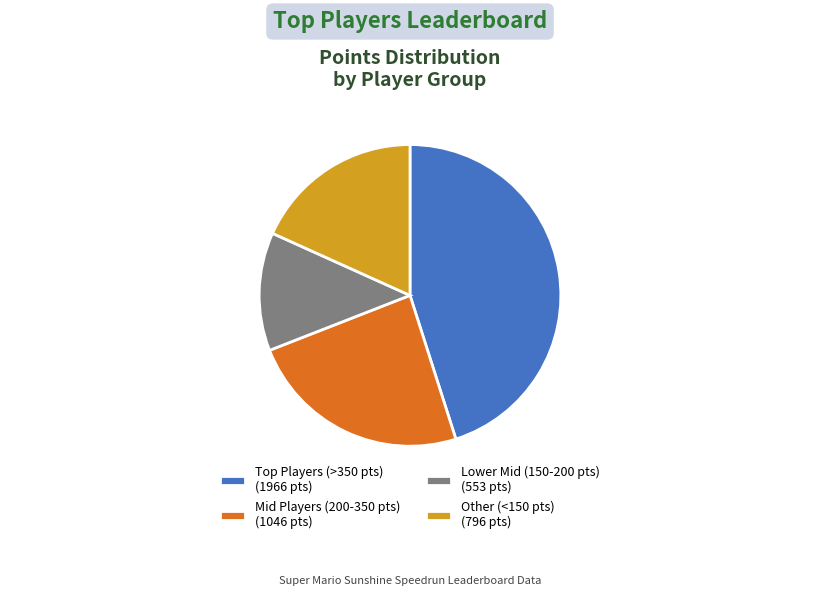

Is the sum of Other (<150 pts) (796 pts) and Mid Players (200-350 pts) (1046 pts) greater than half?

No